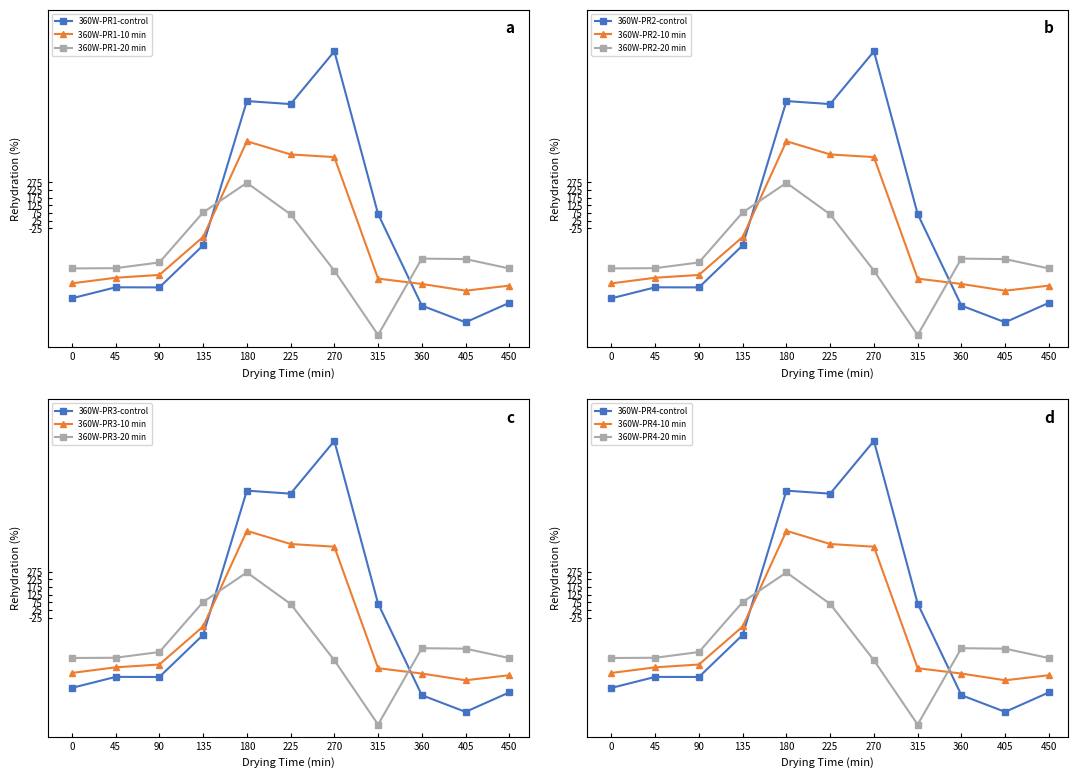

List the labels in order of row_0.2 value, largest first.

8, 9, 10, 11, 7, 12, 13, 19, 6, 20, 18, 21, 22, 5, 1, 4, 3, 2, 0, 23, 14, 17, 15, 16